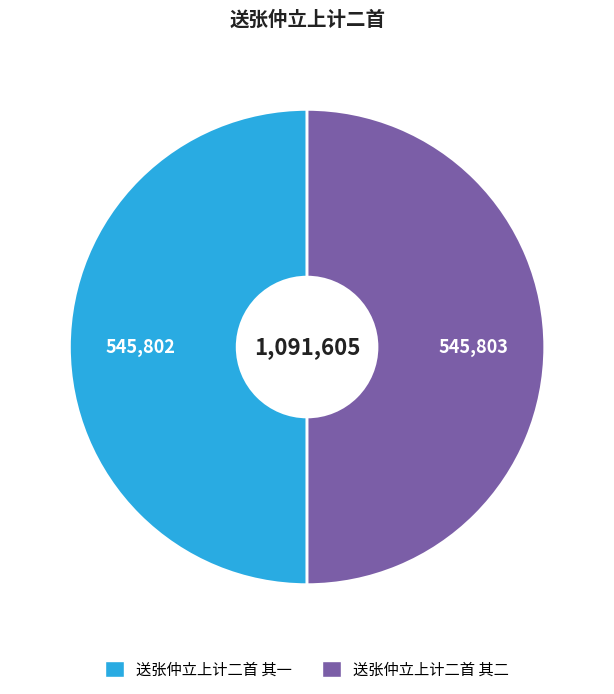

Approximately how many times larger is the value at 送张仲立上计二首 其二 compared to 送张仲立上计二首 其一?

1.0